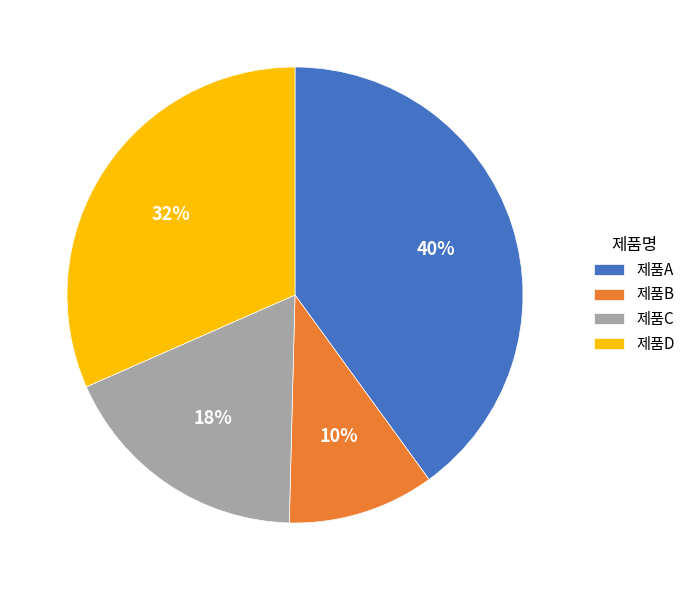

How many segments does this pie chart have?

4